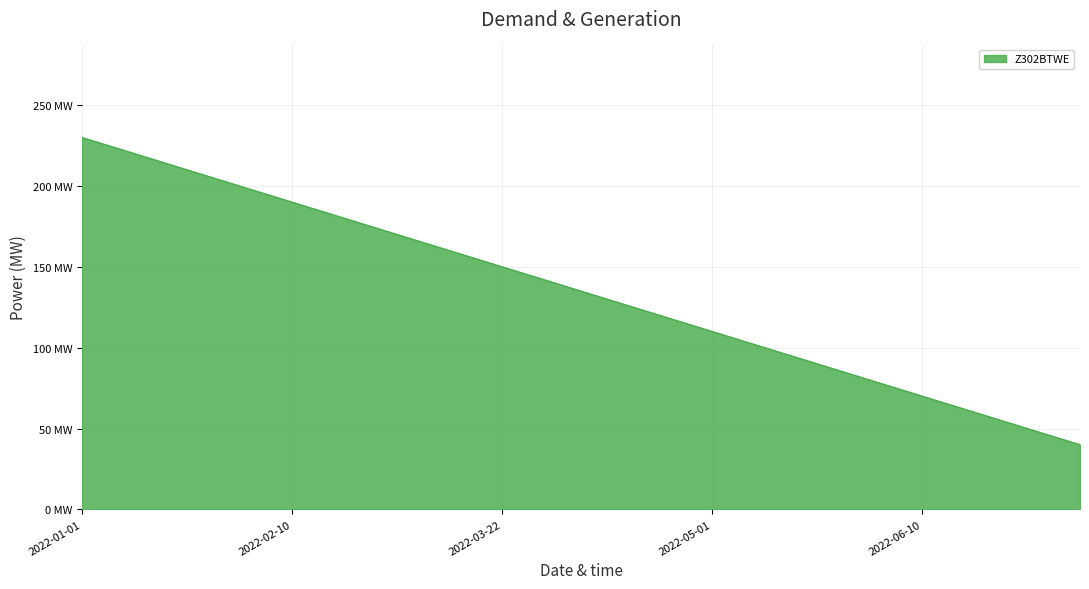

Rank the categories by value from lowest to highest.

2022-07-10, 2022-06-30, 2022-06-20, 2022-06-10, 2022-05-31, 2022-05-21, 2022-05-11, 2022-05-01, 2022-04-21, 2022-04-11, 2022-04-01, 2022-03-22, 2022-03-12, 2022-03-02, 2022-02-20, 2022-02-10, 2022-01-31, 2022-01-21, 2022-01-11, 2022-01-01